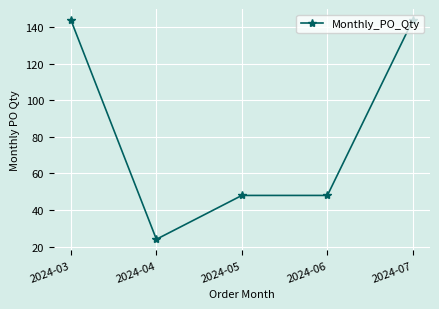

What is the change in value from 2024-03 to 2024-05?

-96